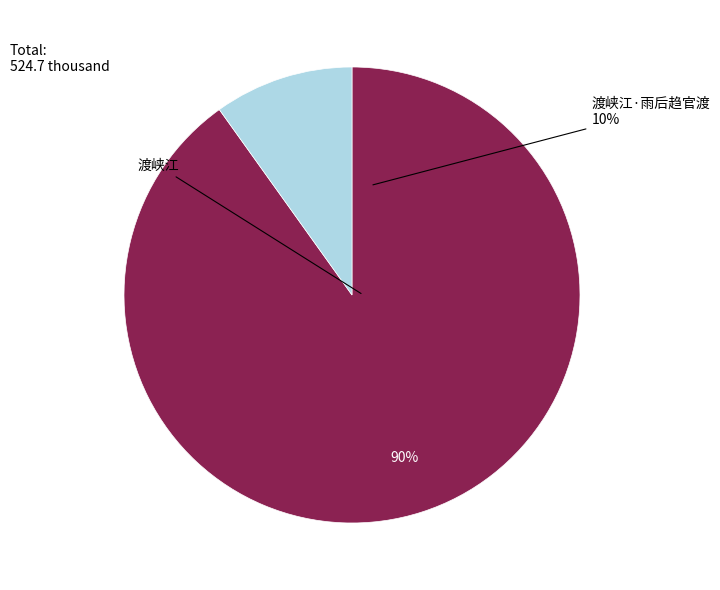

Does 渡峡江·雨后趋官渡 account for over 50% of the chart?

No